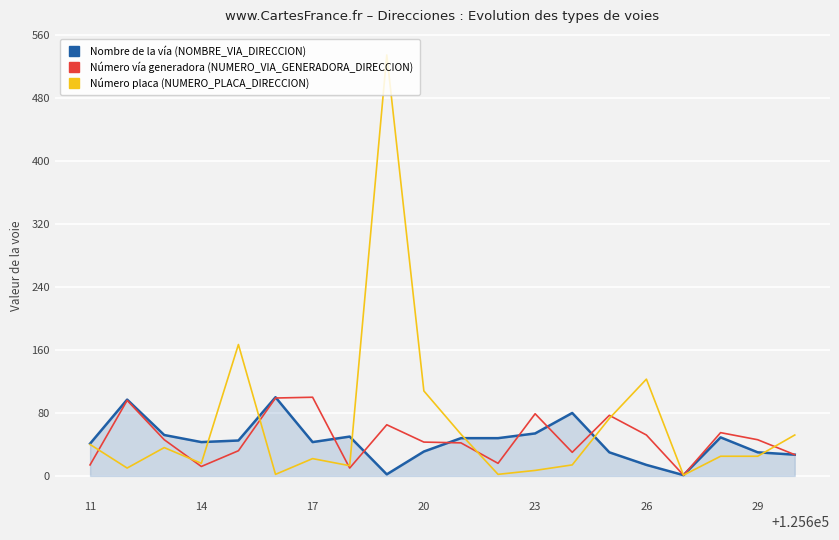

Count the number of categories in the chart.

20